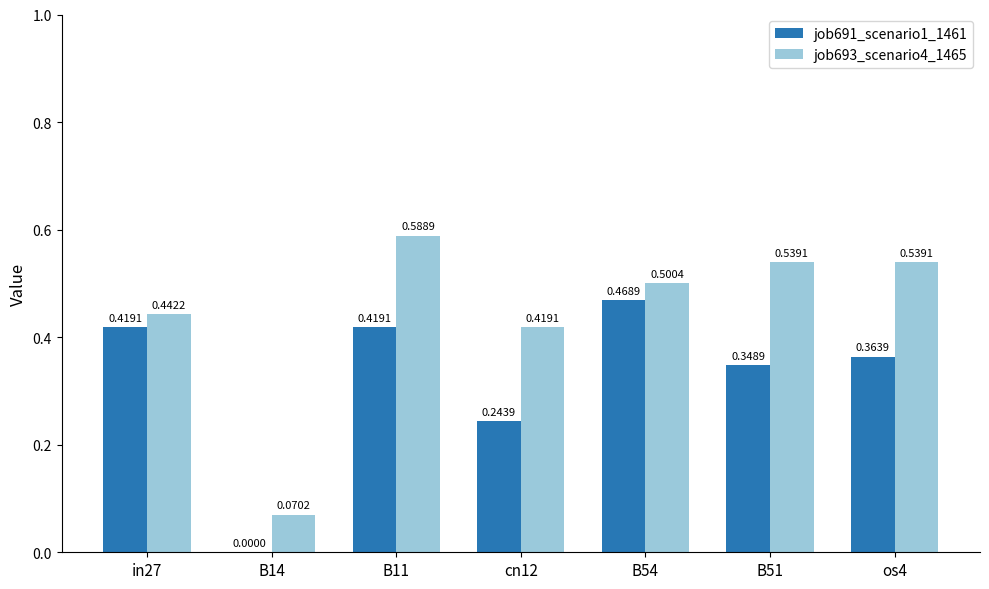

Is the value of job693_scenario4_1465 at B11 greater than the value of job691_scenario1_1461 at B51?

Yes